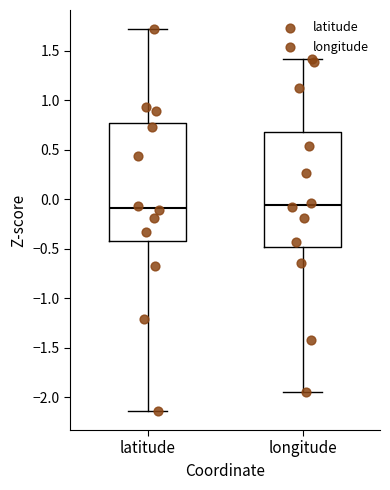

Reading left to right, read every box against the y-axis: the position of its median line, the range the box covers, and the ends of its whiskers. The values are not printed on the chart, so give them approximately, as read against the axis.

latitude: median -0.10, box -0.40 to 0.75, whiskers -2.15 to 1.70
longitude: median -0.05, box -0.50 to 0.70, whiskers -1.95 to 1.40